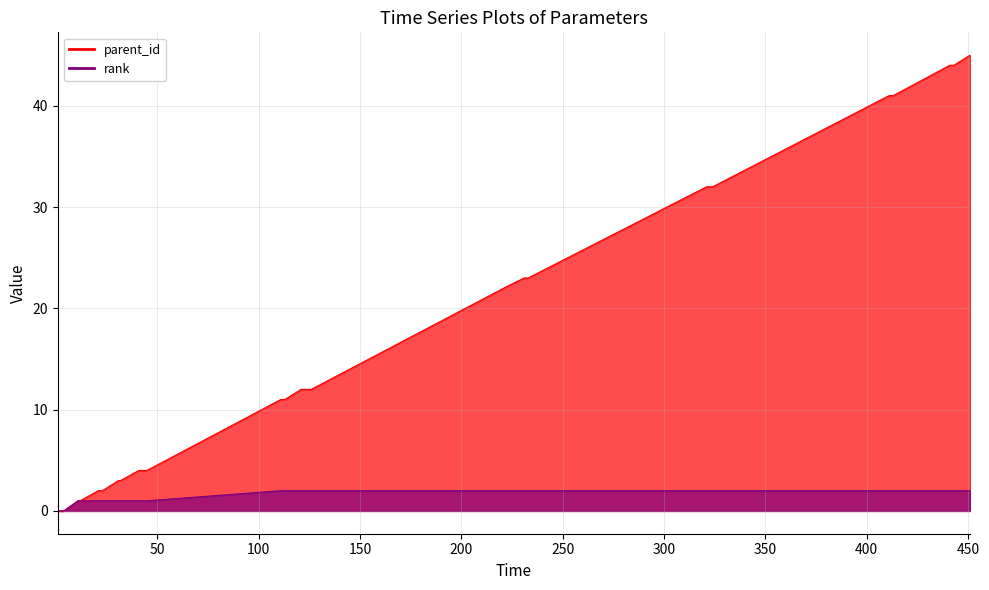

Is the value of parent_id at 121 greater than the value of rank at 231?

Yes